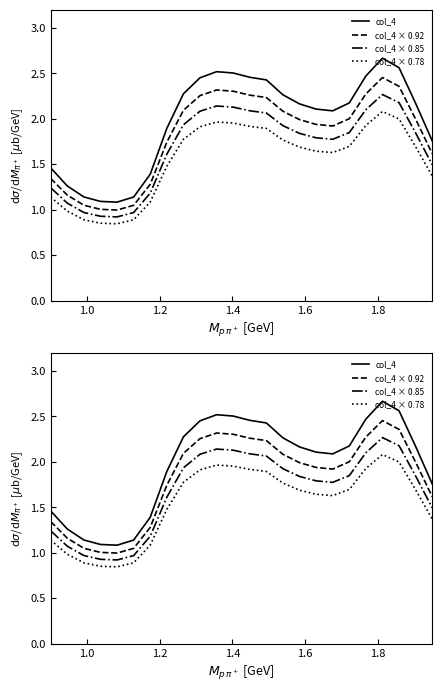

What is the maximum value for col_4 × 0.78?

2.1